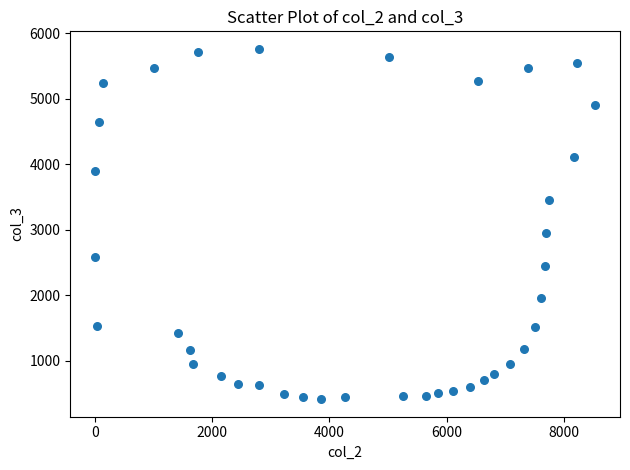

What Y value in the scatter plot is closest to 3084?

2949.2